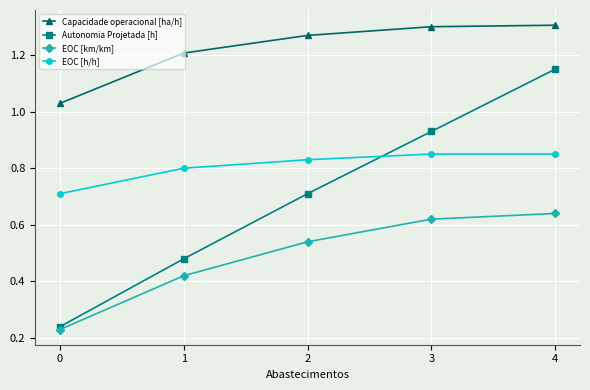

What are all the series names shown in the legend?

Capacidade operacional [ha/h], Autonomia Projetada [h], EOC [km/km], EOC [h/h]